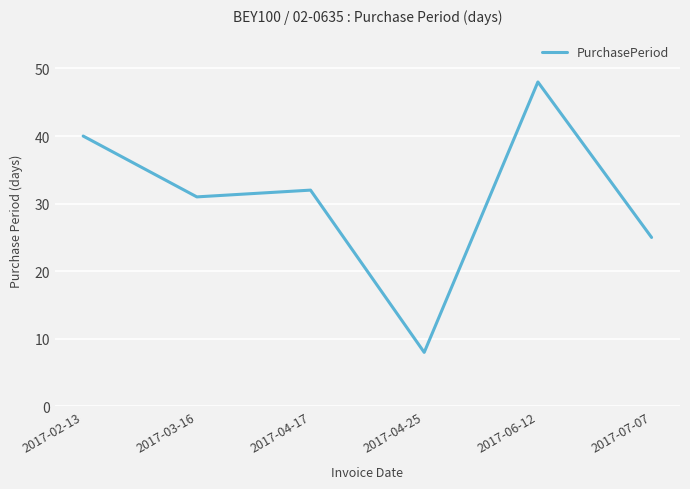

Is this an area chart (filled region under the line)?

No